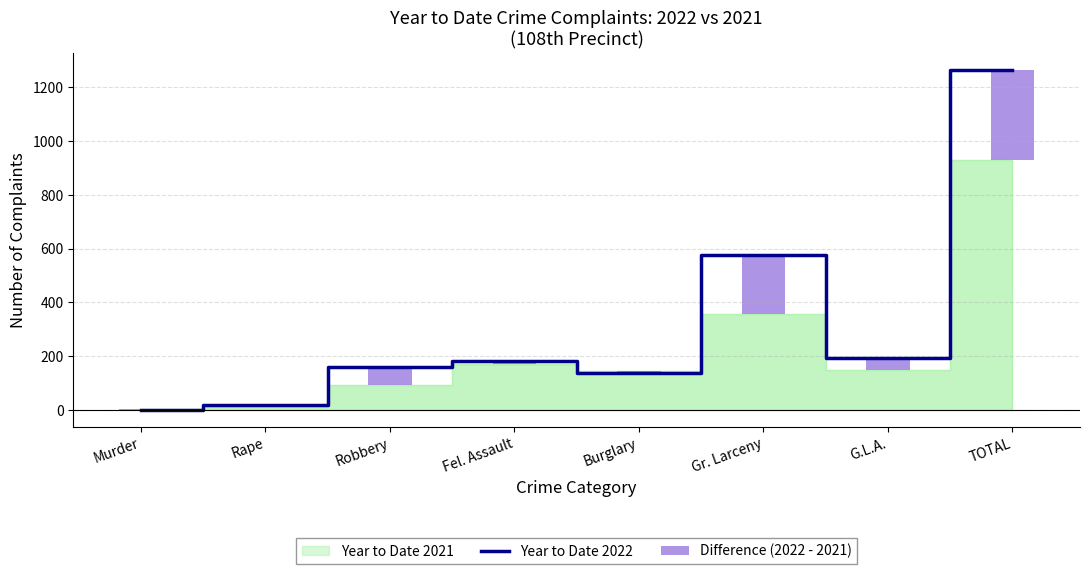

True or false: Year to Date 2022 has a value of 59 at Burglary.

False